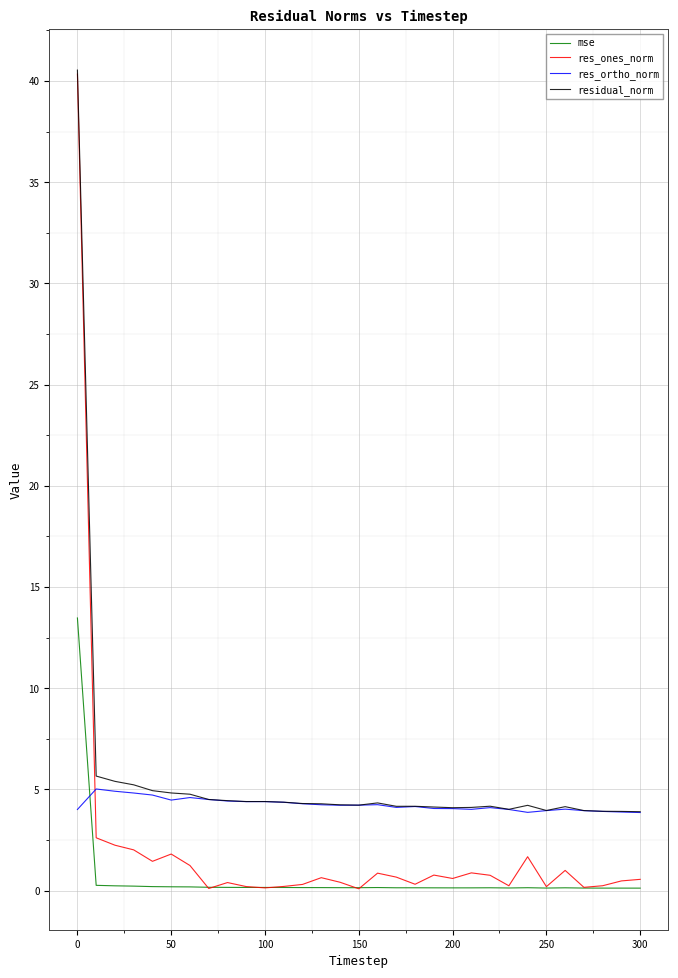

Rank the series by their average value, from highest to lowest.

residual_norm, res_ortho_norm, res_ones_norm, mse